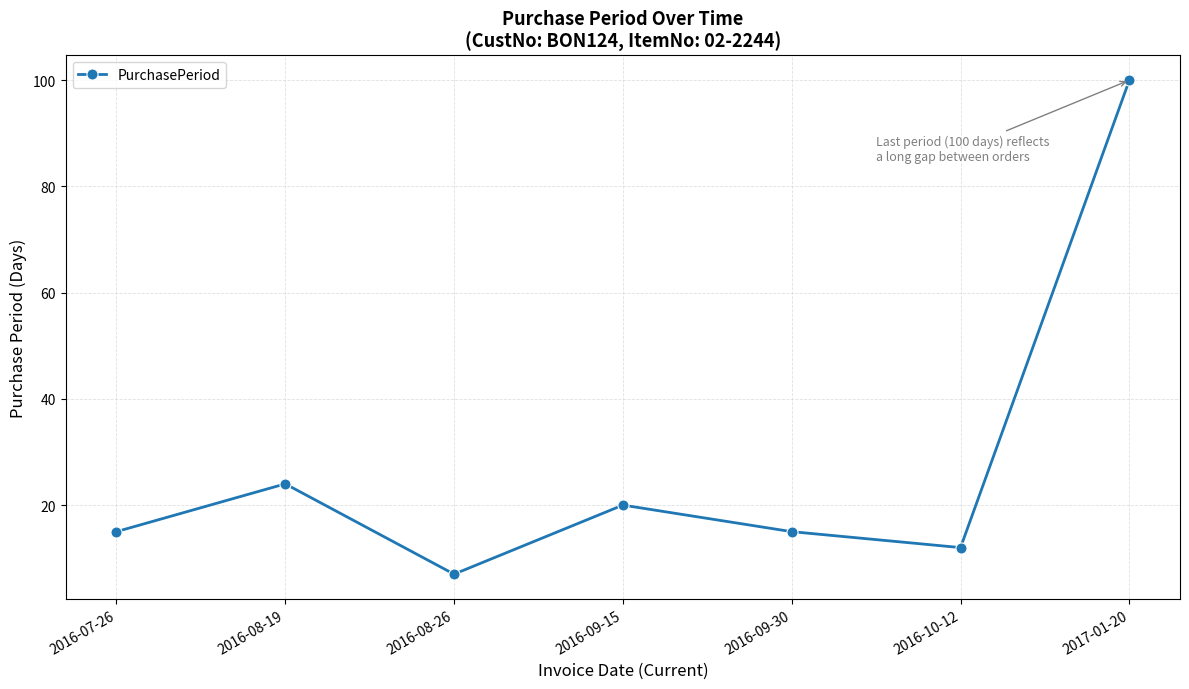

What is the difference between the values at 2016-09-15 and 2016-08-19?

4